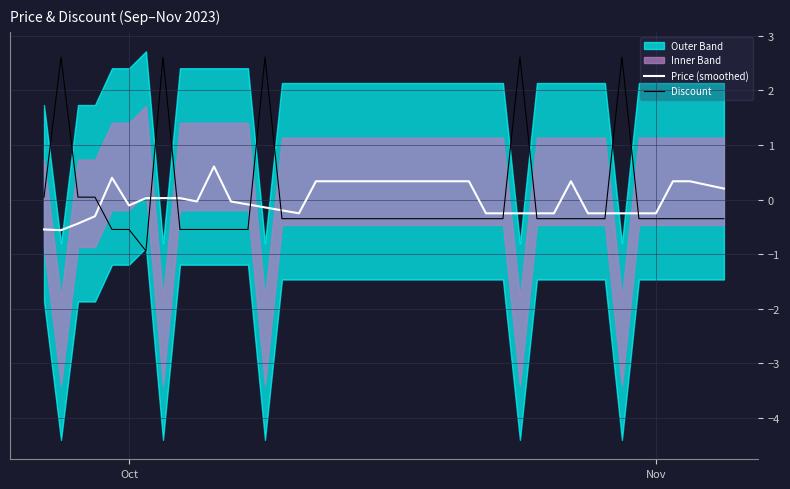

What is the difference between the maximum and minimum values in the Discount series?

3.6